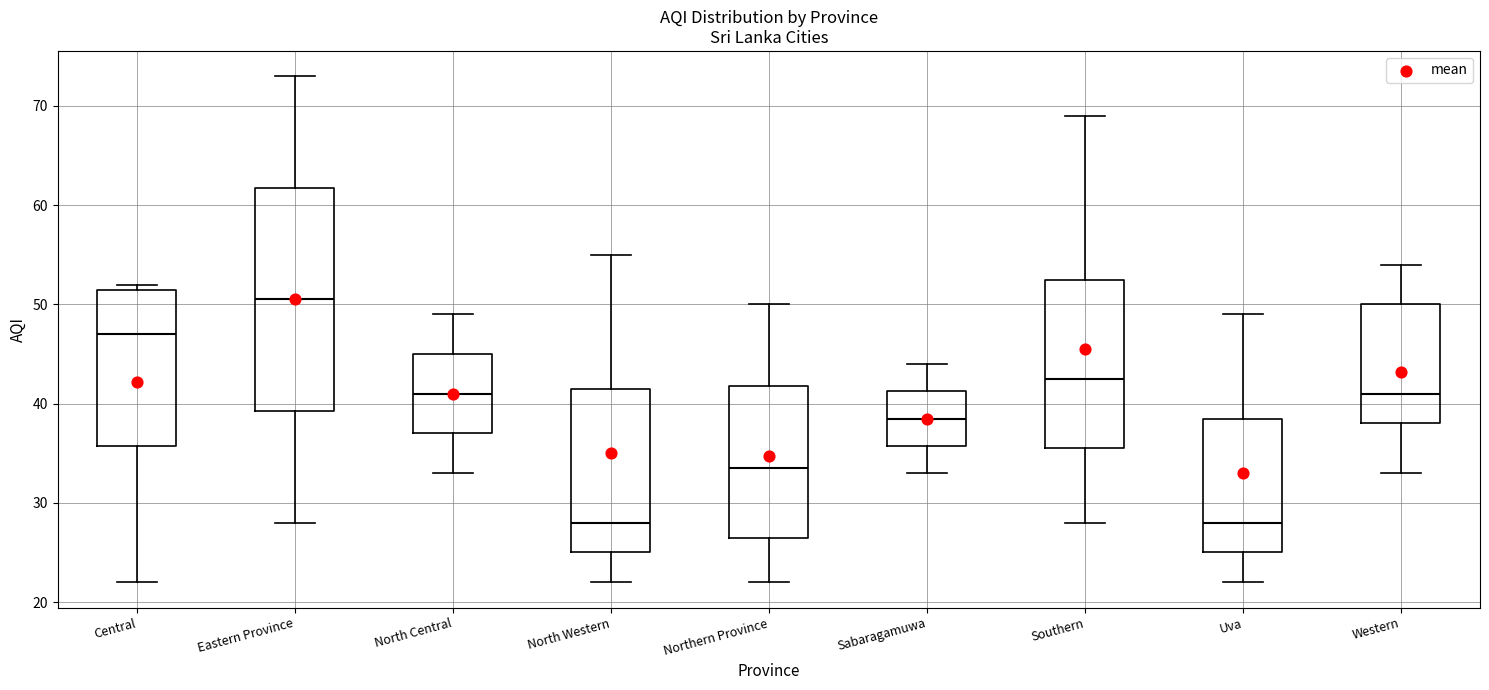

Which box is the tallest, from its lower edge to its upper edge?

Eastern Province